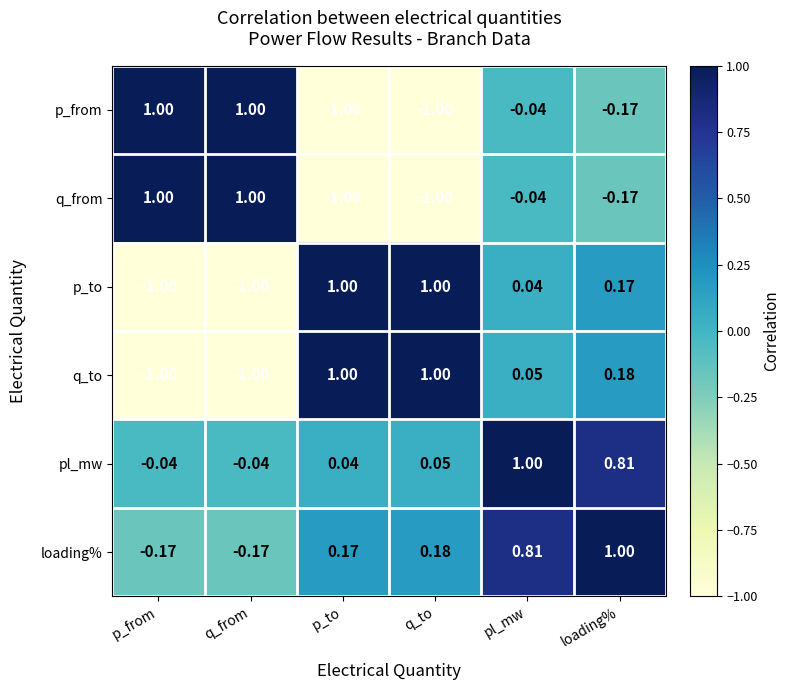

Where is p_from nearest to the value 0?

pl_mw